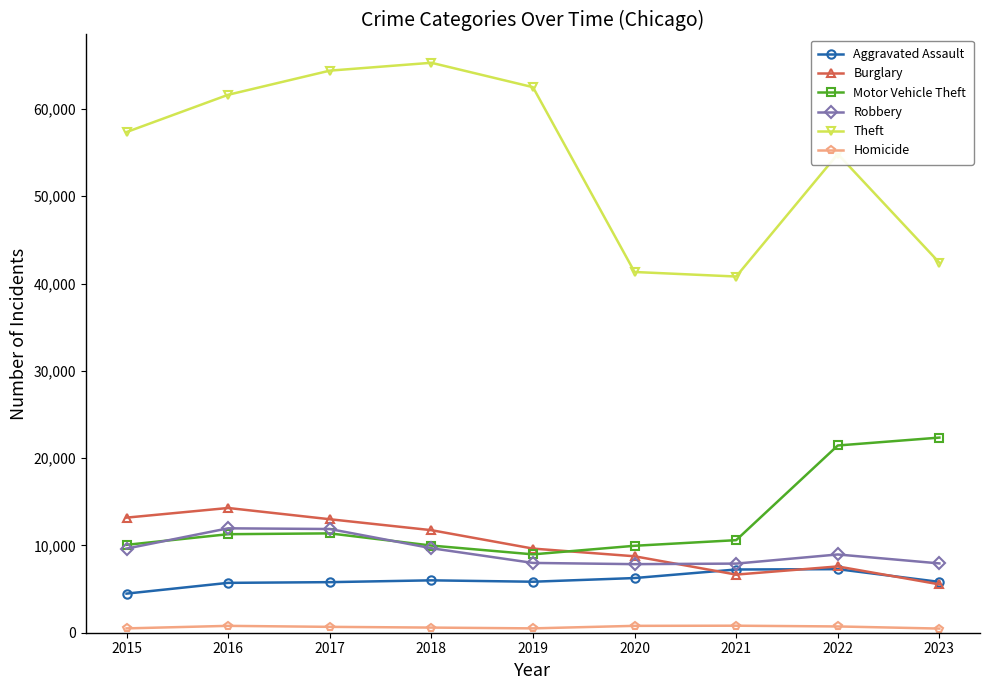

Count the number of categories in the chart.

9